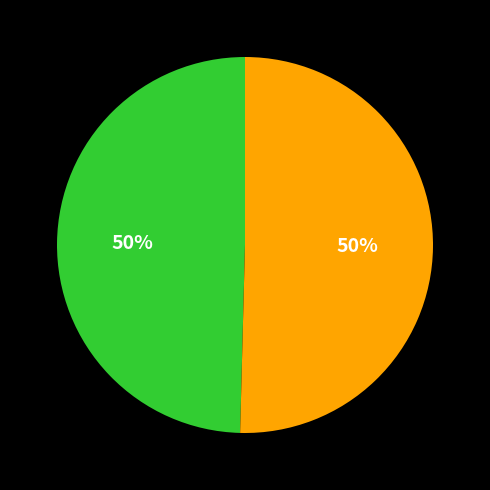

To the nearest percent, what is the average slice percentage?

50%